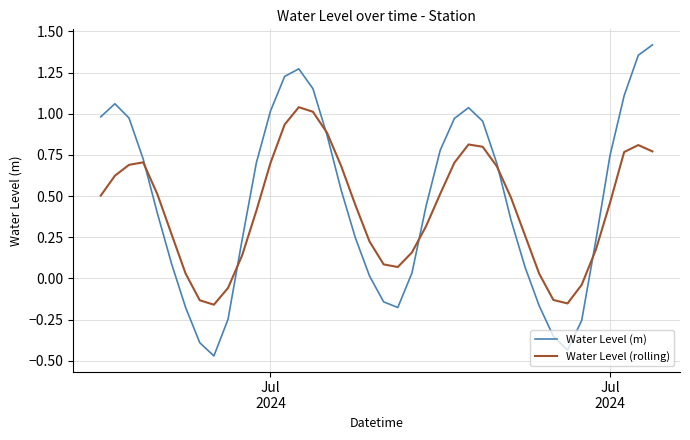

In Water Level (rolling), how many points are lower than both neighbors (excluding endpoints)?

3